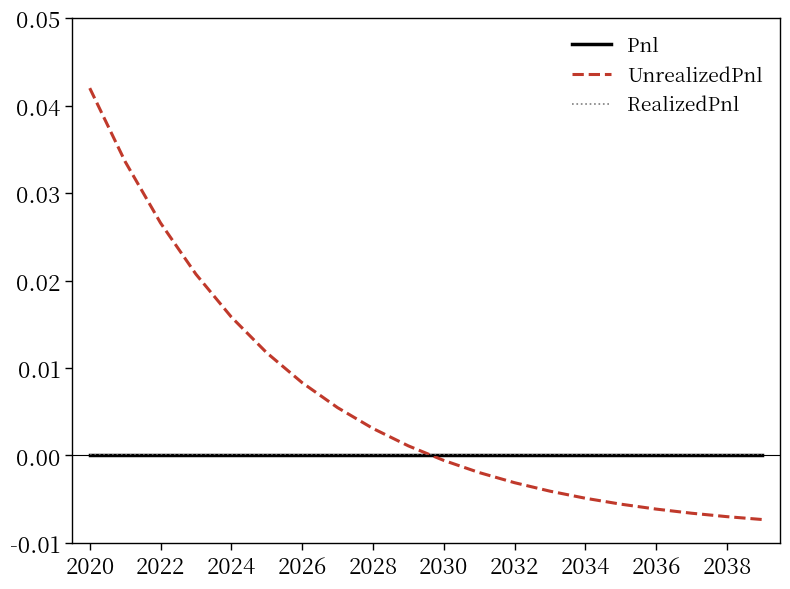

Which category has the highest value across all series?

2020